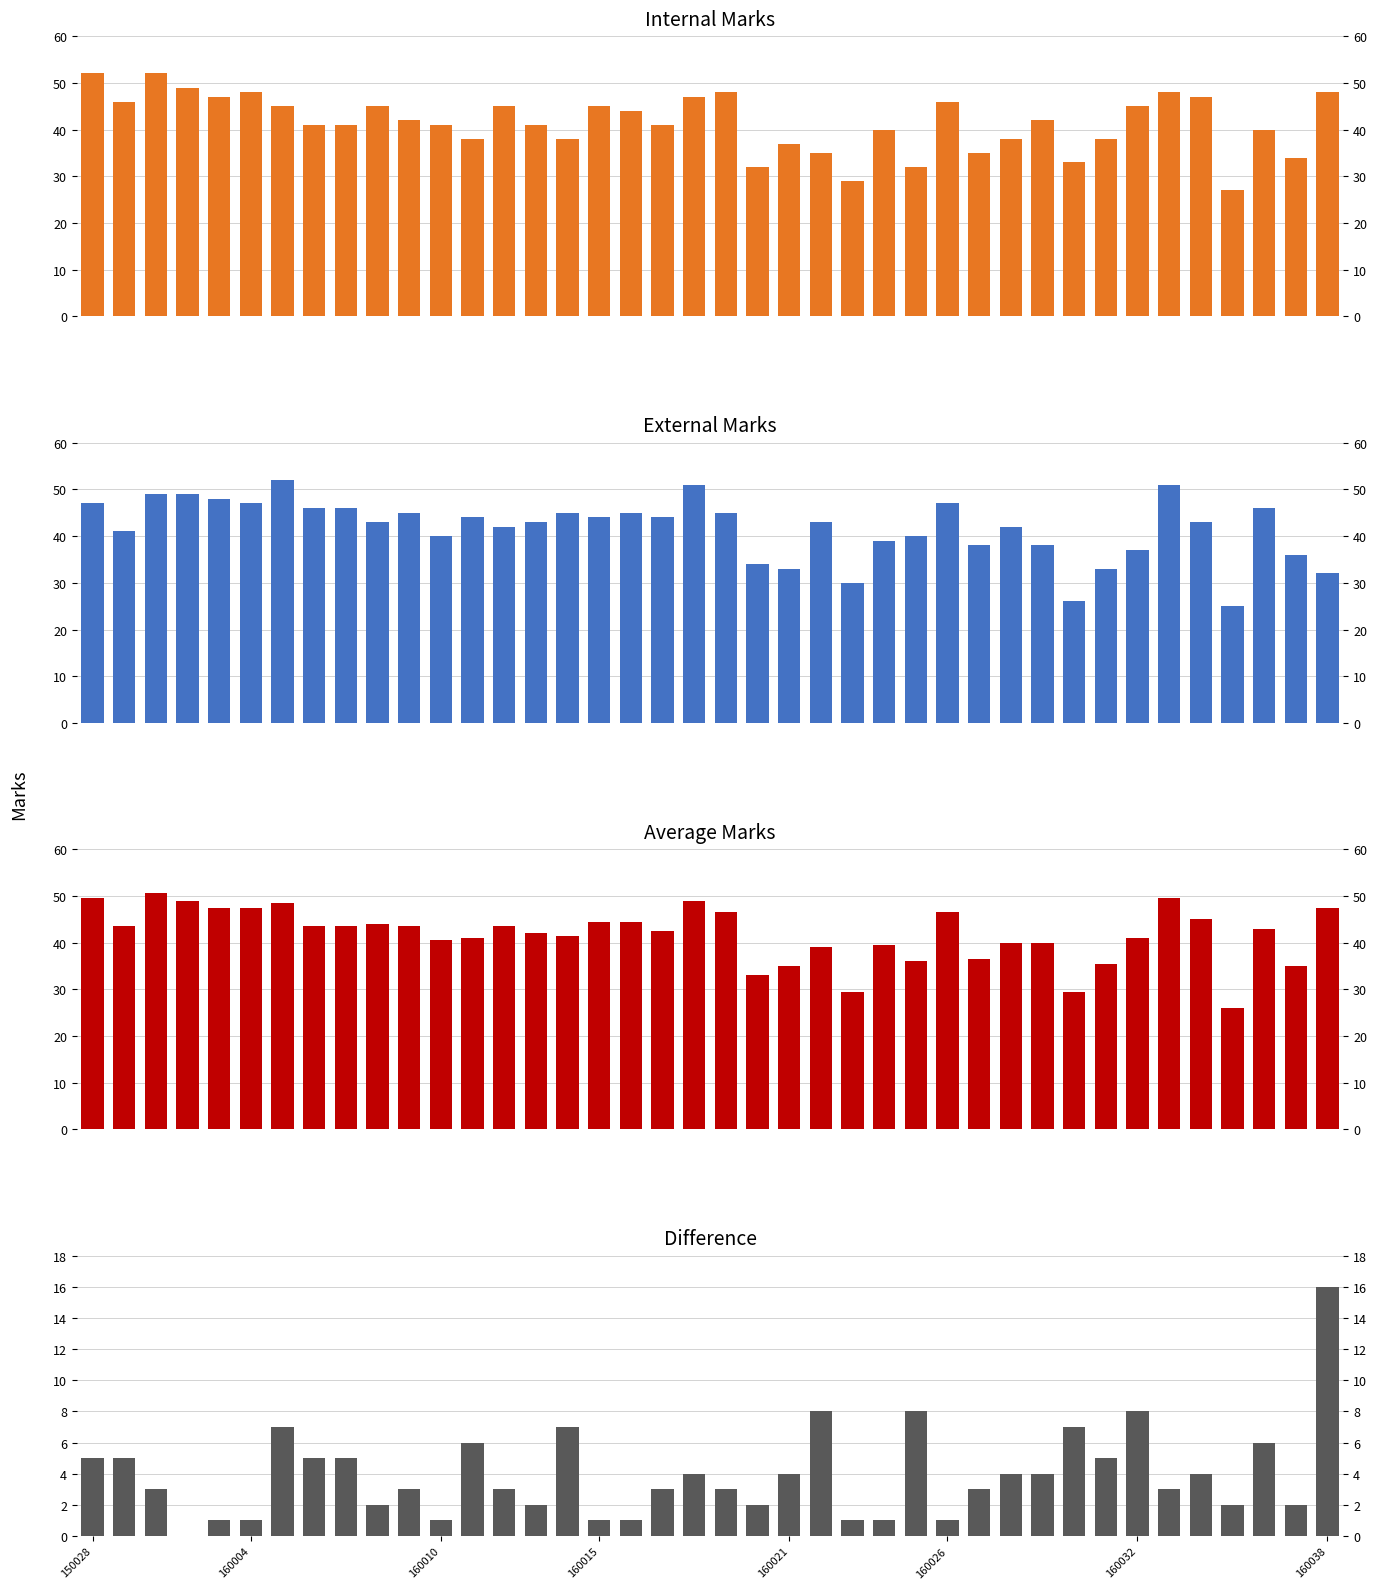

At which label does Internal reach its peak?

150028